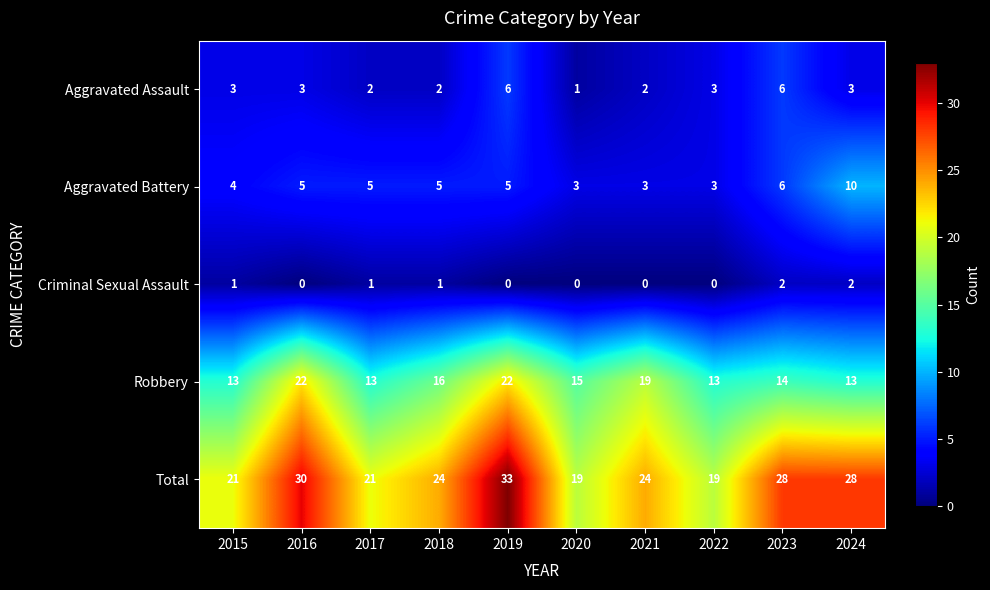

Which series has the largest range (max minus min)?

Total